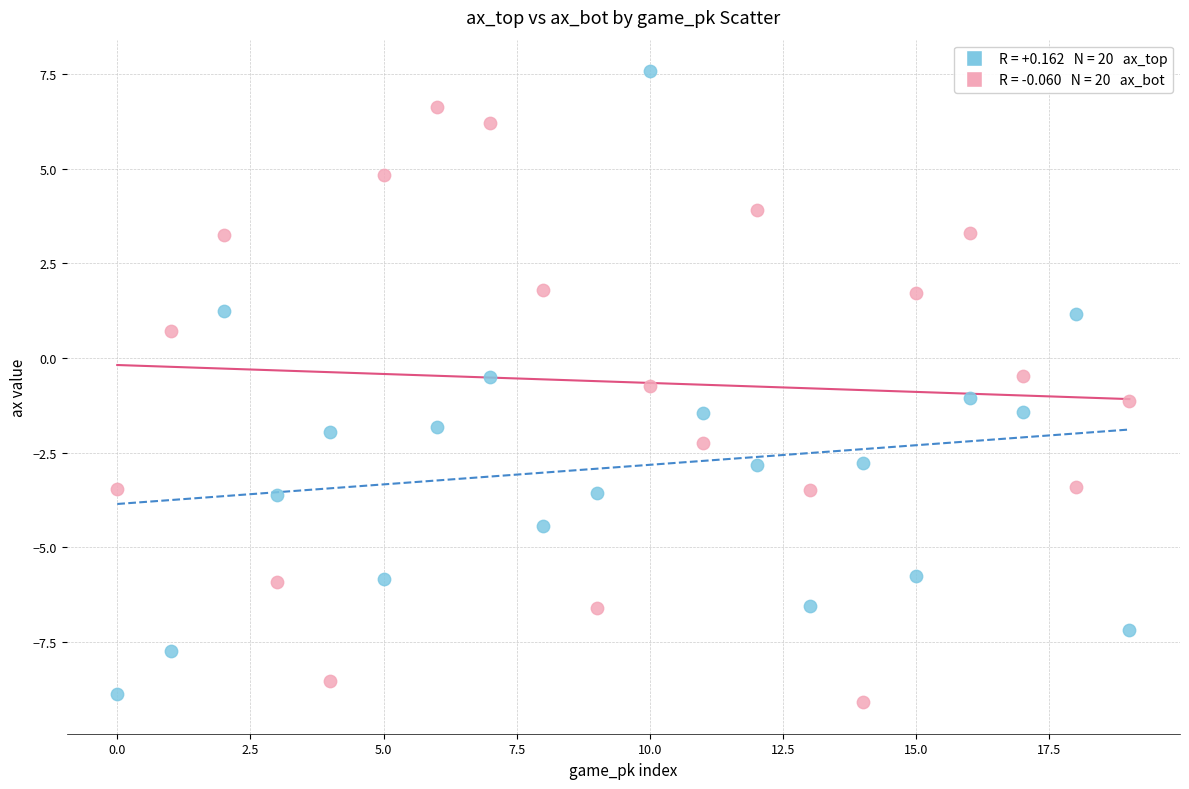

Across all data points, what is the range of Y values (max minus min)?

16.7